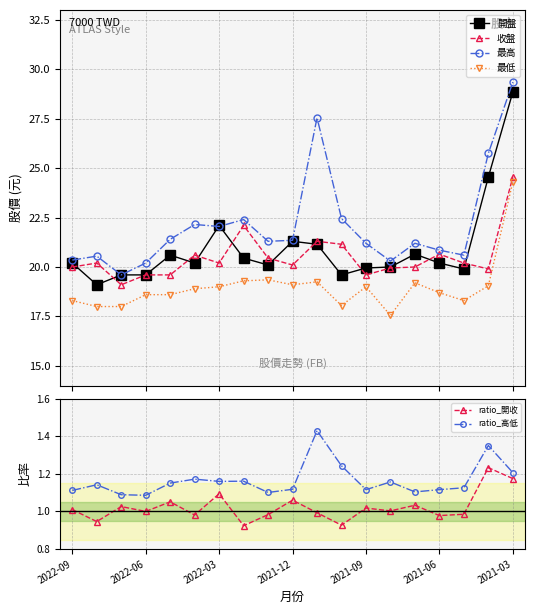

True or false: 開盤 and 最低 intersect in this chart.

False